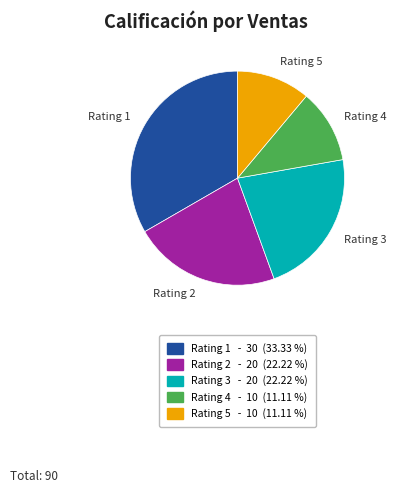

Is there a majority slice in this chart?

No